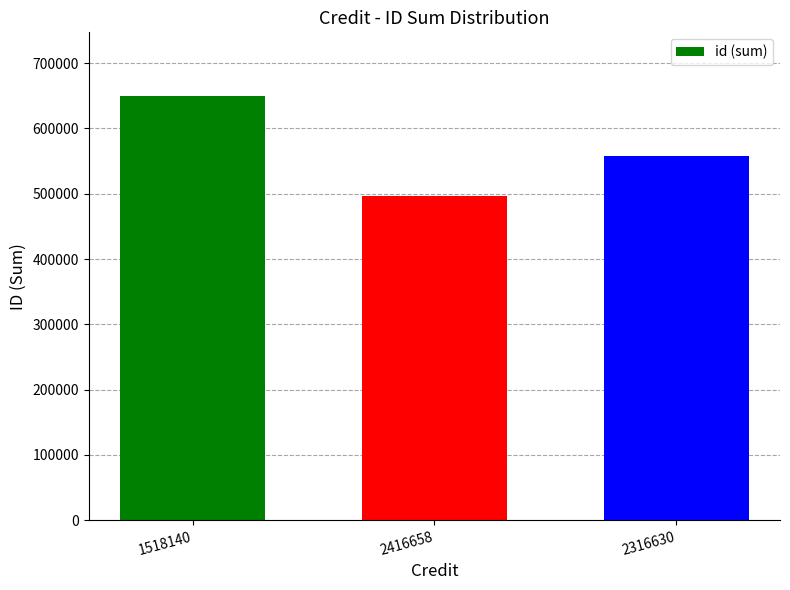

Is it true that the value at 2416658 is 495860?

True